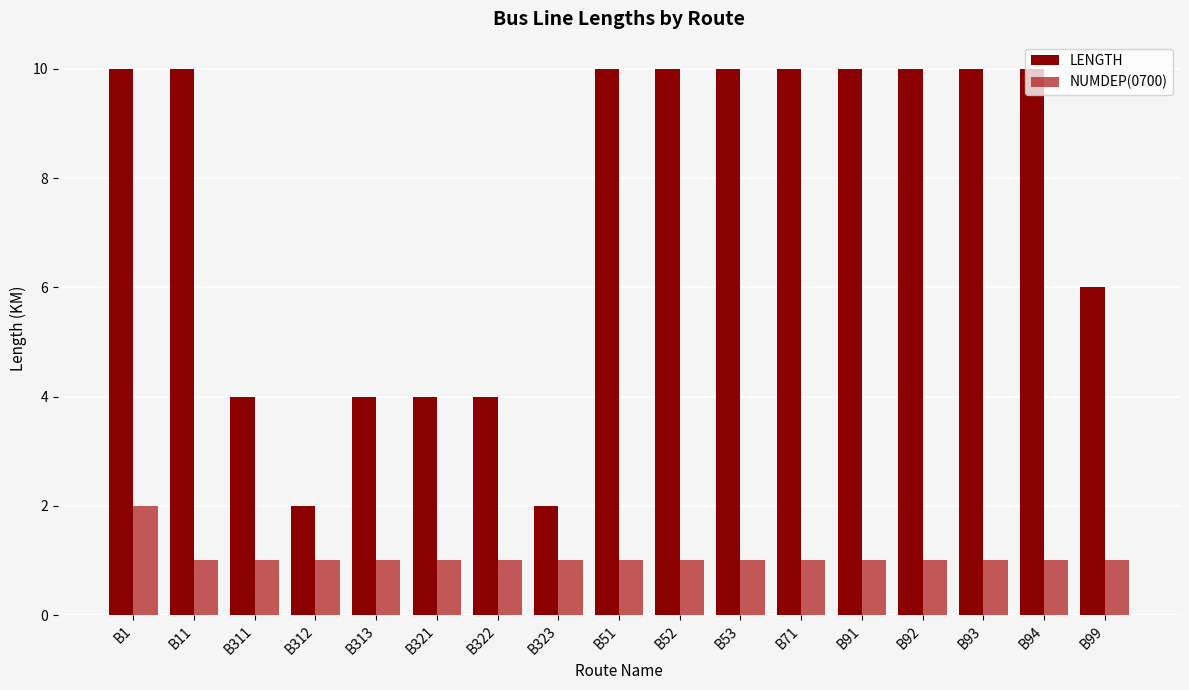

Reading left to right, what are all the values shown in this chart?

LENGTH: B1=10	B11=10	B311=4	B312=2	B313=4	B321=4	B322=4	B323=2	B51=10	B52=10	B53=10	B71=10	B91=10	B92=10	B93=10	B94=10	B99=6
NUMDEP(0700): B1=2	B11=1	B311=1	B312=1	B313=1	B321=1	B322=1	B323=1	B51=1	B52=1	B53=1	B71=1	B91=1	B92=1	B93=1	B94=1	B99=1